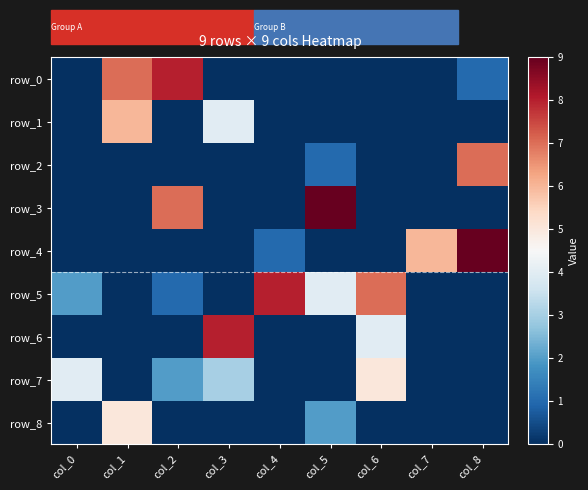

How many series are shown in this chart?

9